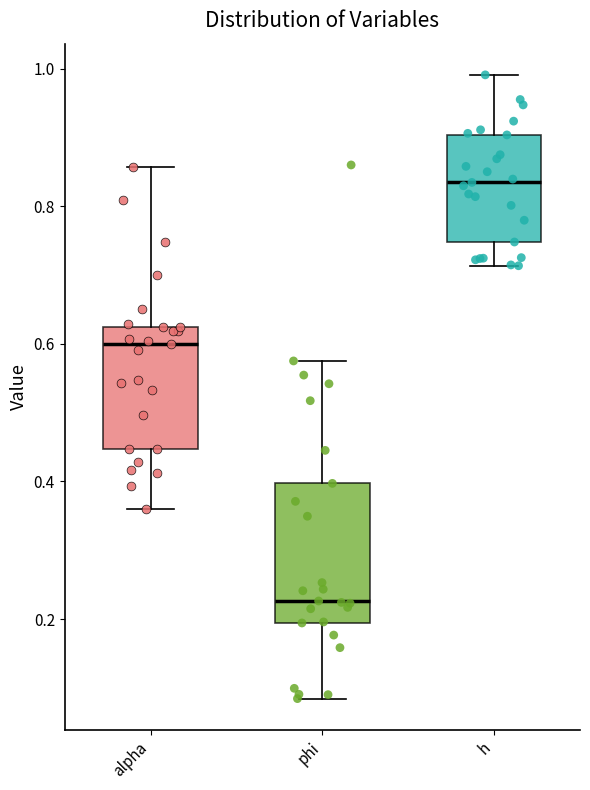

Which box's median line is the lowest?

phi